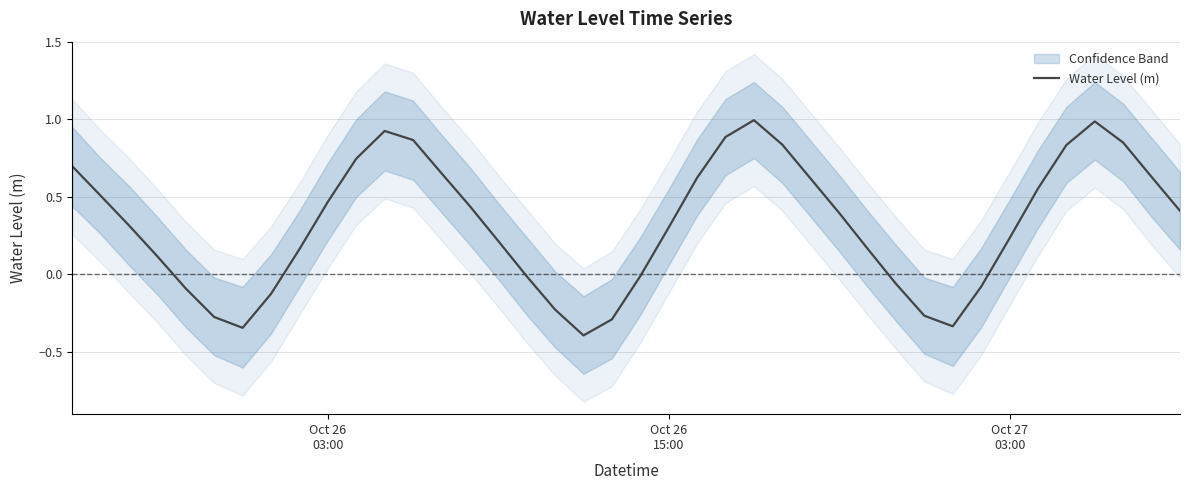

What is the minimum value shown in the chart?

-0.4